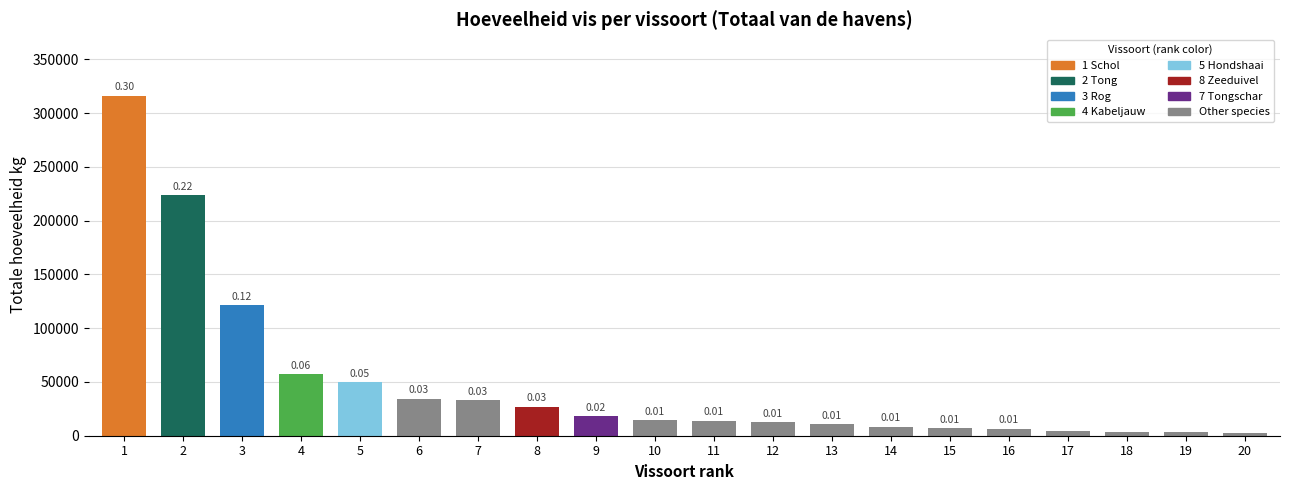

Reading left to right, list all the values displayed in this chart.

316262	223950	121481	57346	50088	34487	33012	27135	18019	14649	13970	12314	10504	8392	7191	6633	4254	3859	3404	2831